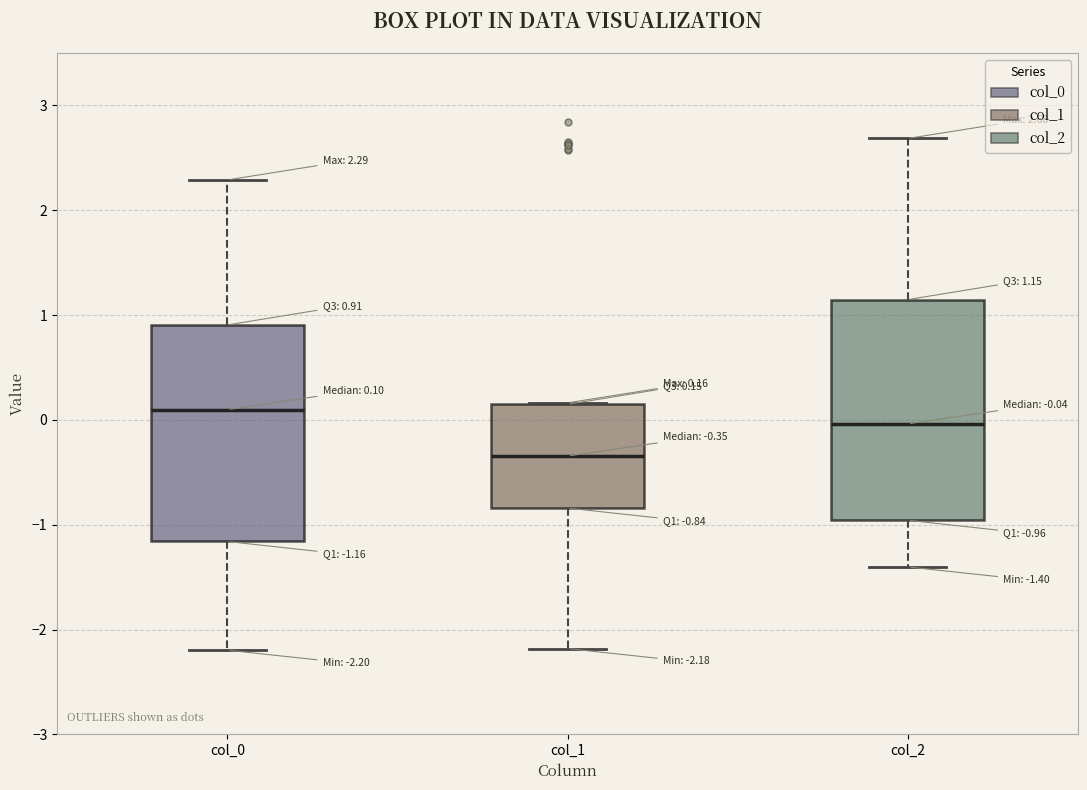

Which box's median line is the highest?

col_0